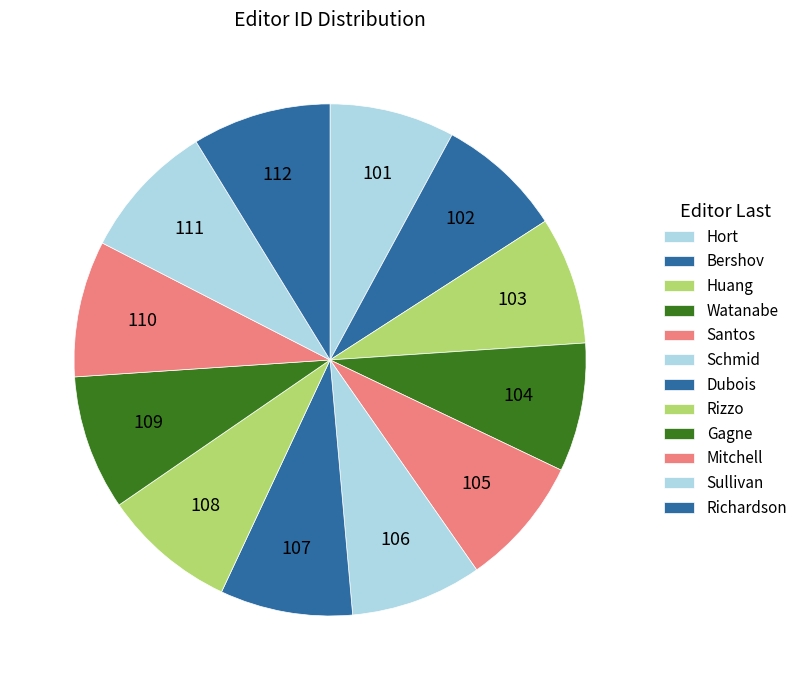

What is the smallest slice in the pie chart?

Hort